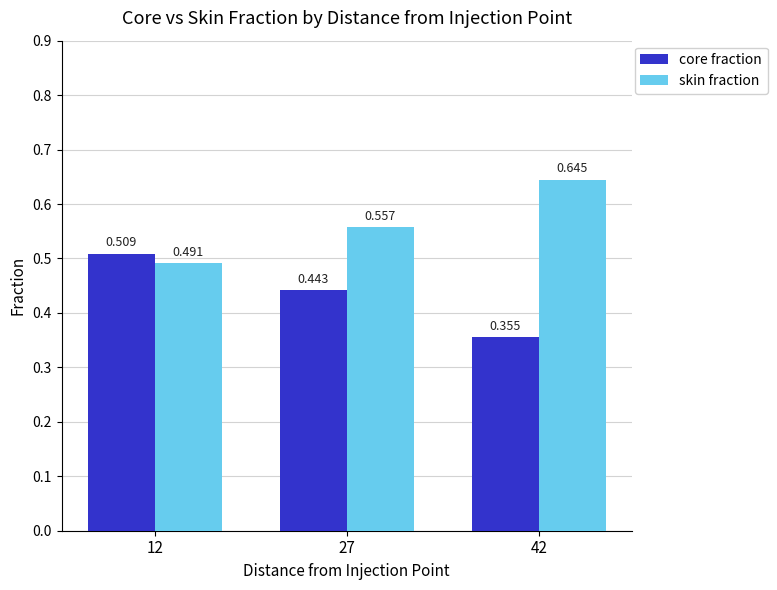

What is the difference between the highest and lowest values at 42?

0.3